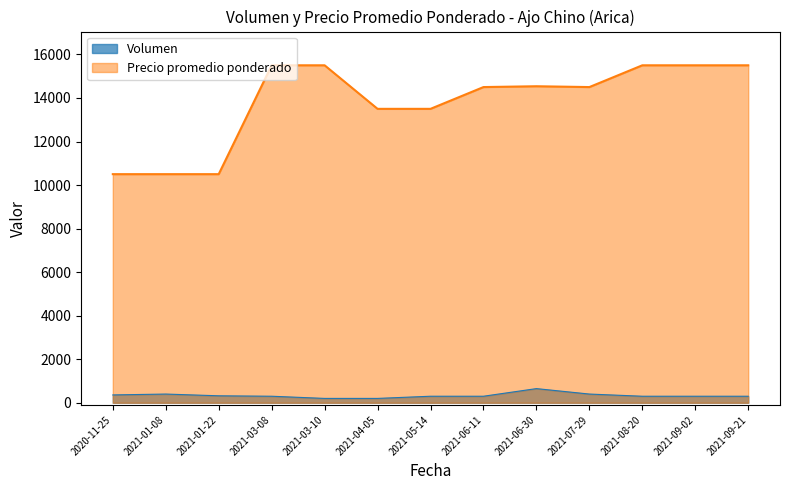

Is the value of Precio promedio ponderado at 2021-06-30 greater than the value of Volumen at 2021-09-21?

Yes